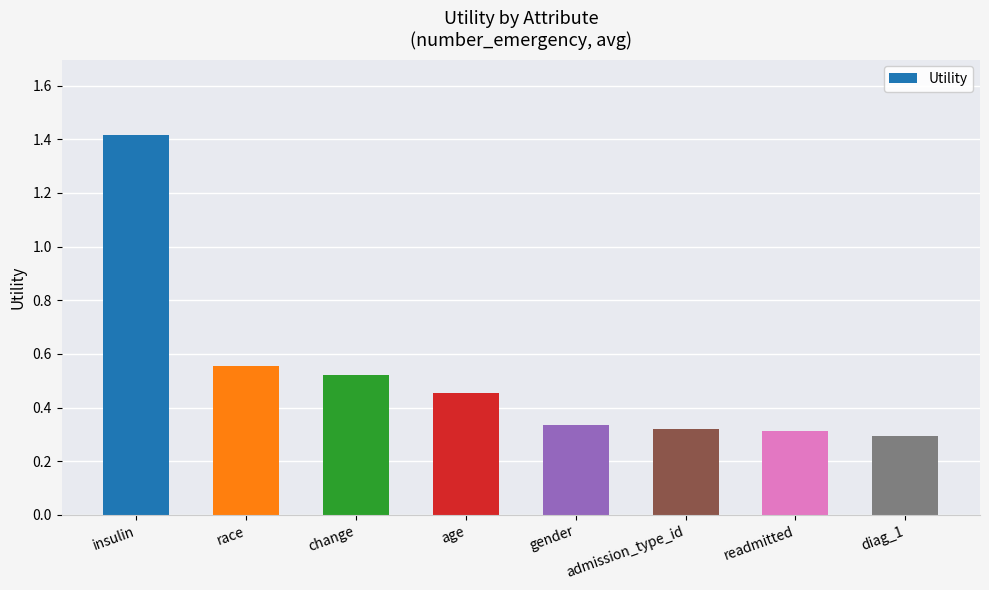

What is the difference between the values at gender and insulin?

1.1